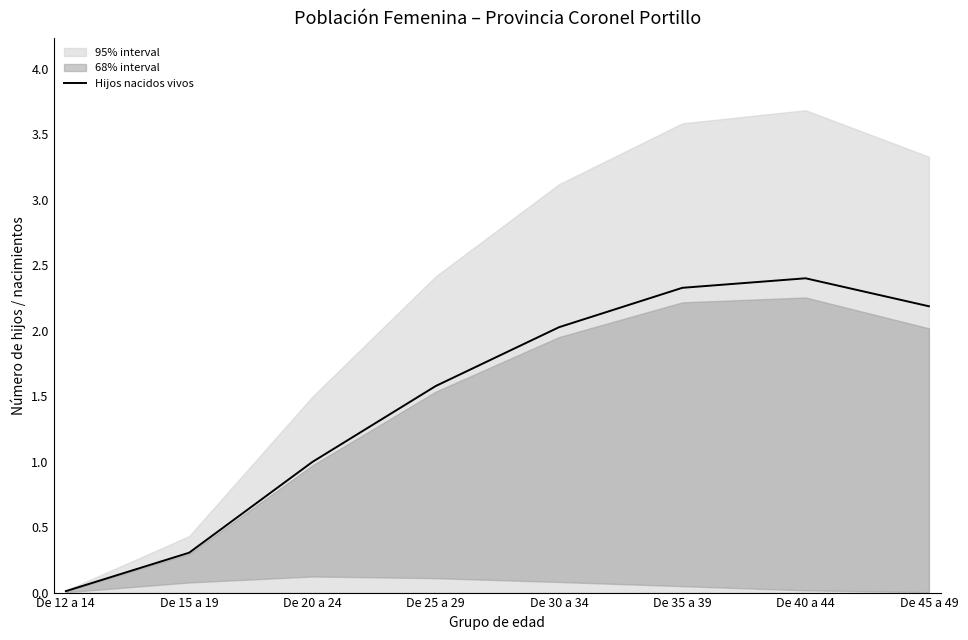

Which category has the highest value across all series?

De 40 a 44